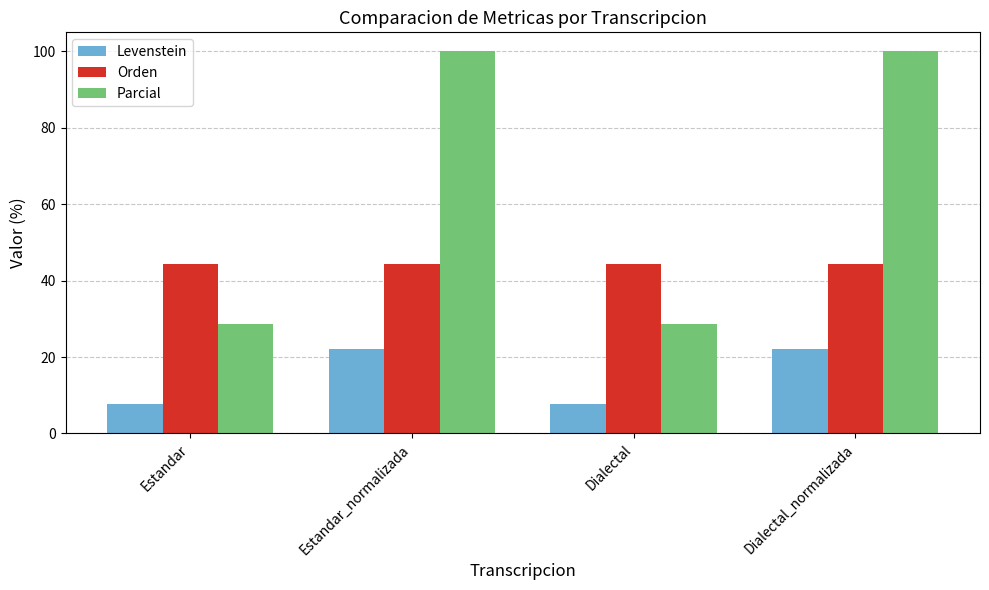

At Dialectal, list the series in order from largest to smallest.

Orden, Parcial, Levenstein